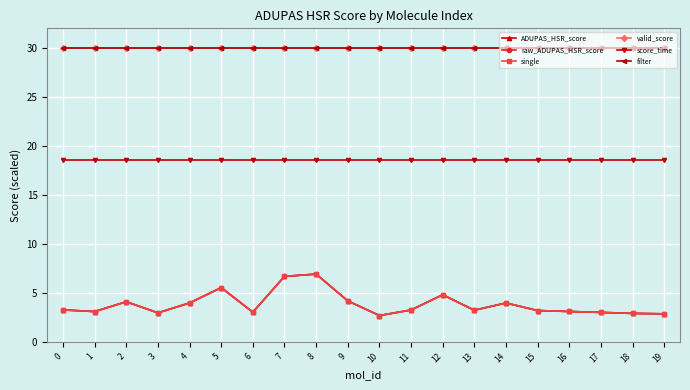

Rank the series at 10 from lowest to highest value.

ADUPAS_HSR_score, raw_ADUPAS_HSR_score, single, score_time, valid_score, filter